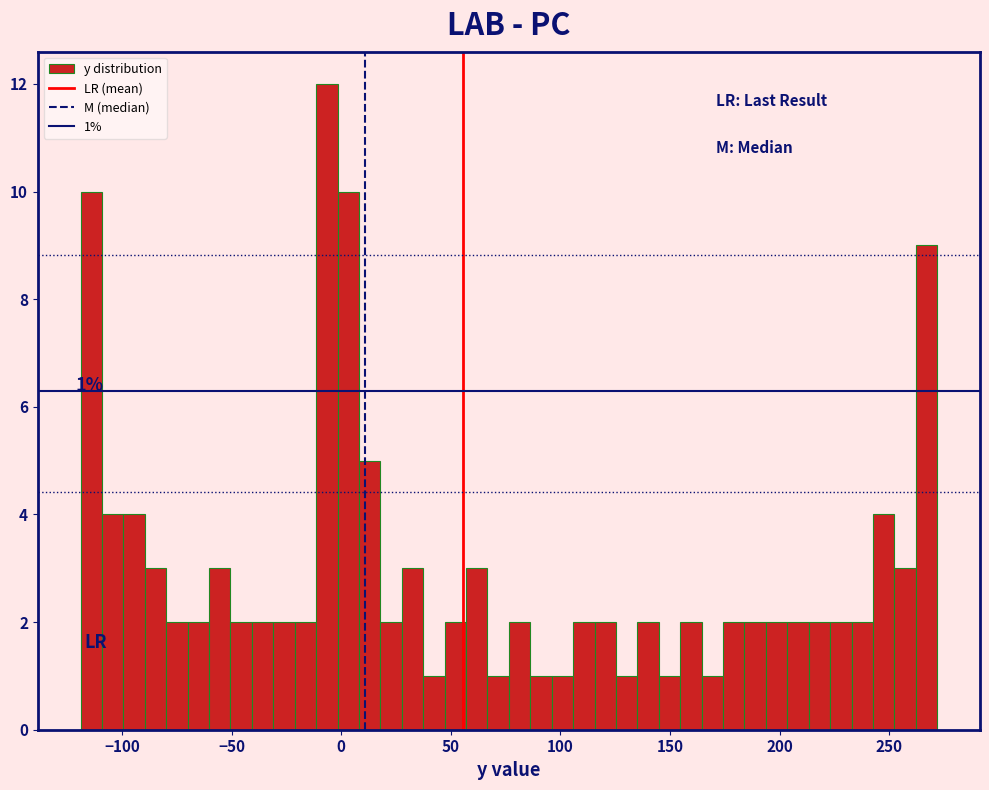

Read against the x-axis, roughly where is the centre of the tallest bar?

-5